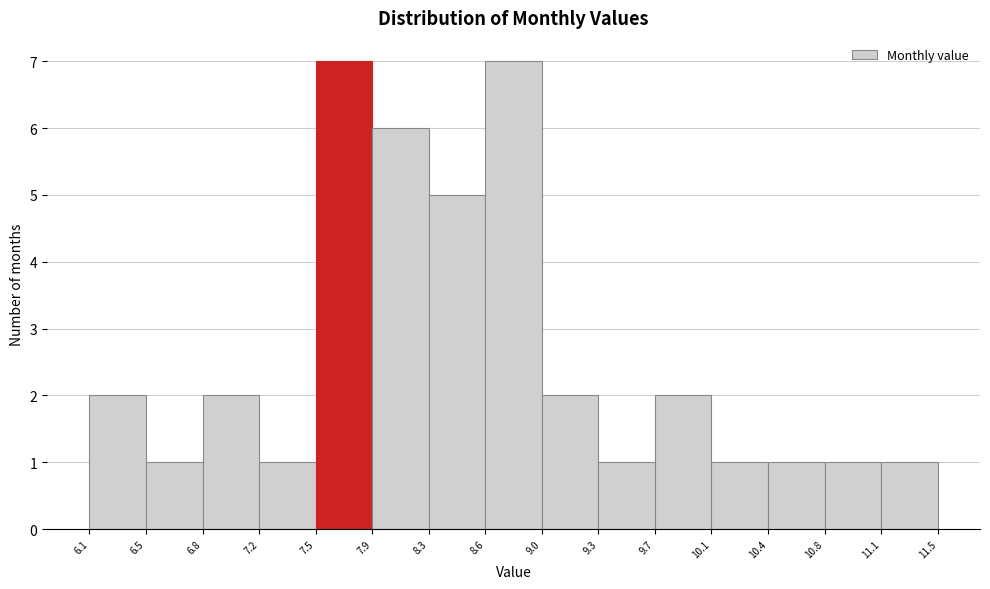

How tall is the bar that spans 11.1 to 11.5 on the x-axis? The values are not printed on the chart, so give them approximately, as read against the axis.

1